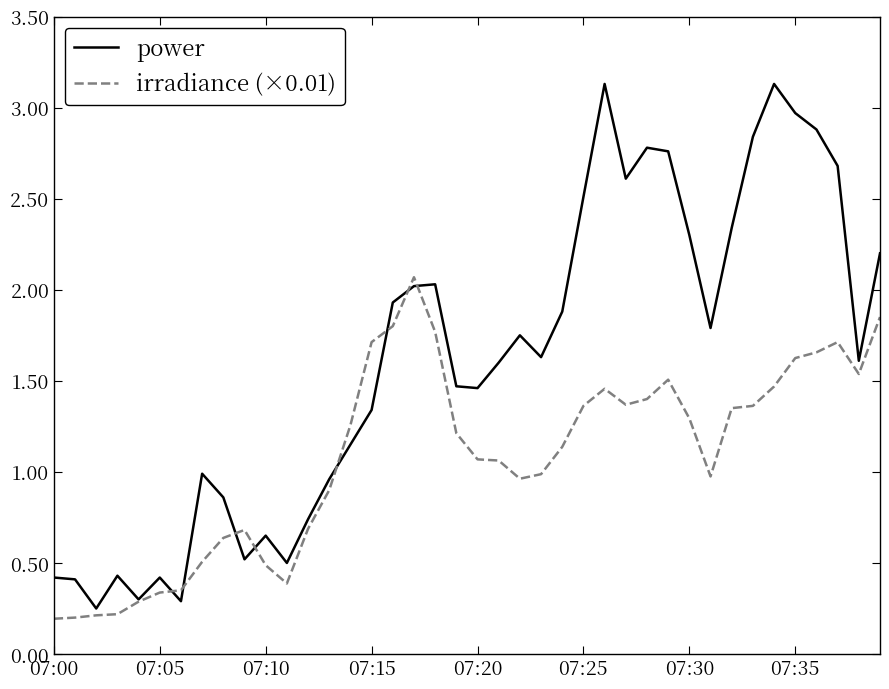

Count the number of data series in this chart.

2